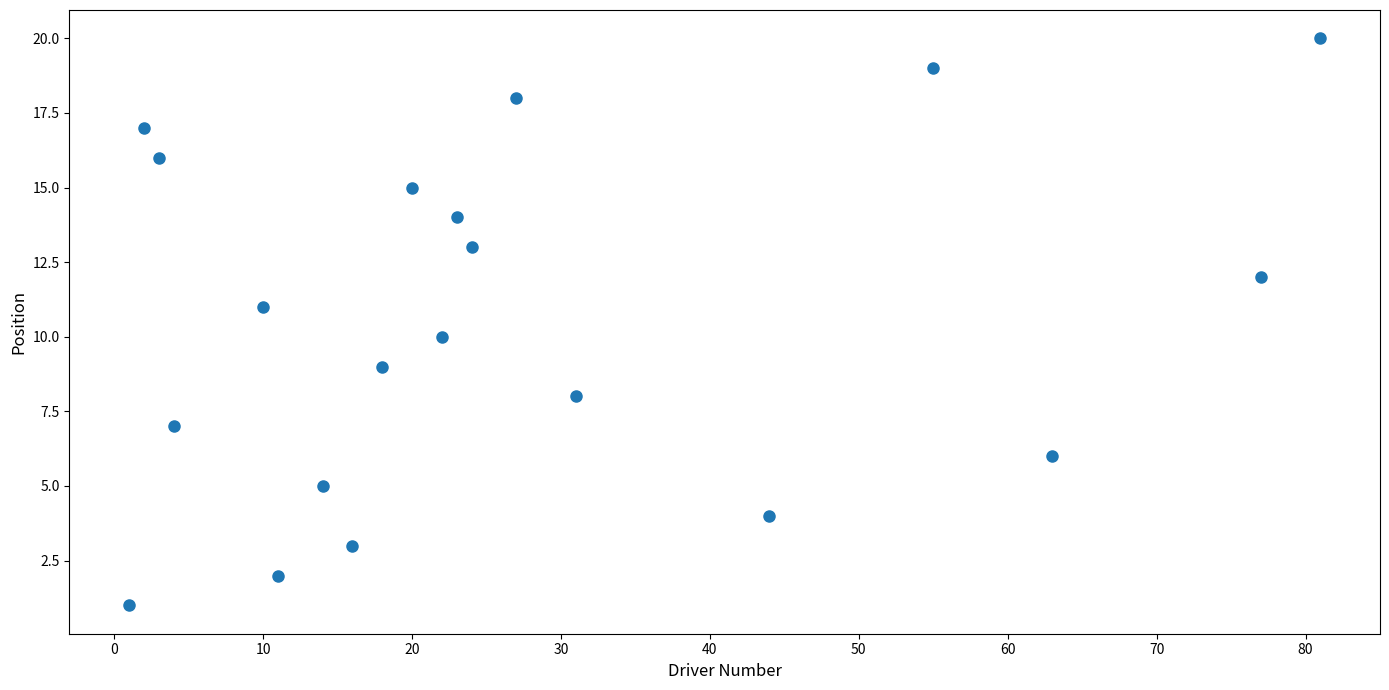

What is the range of X values (max minus min)?

80